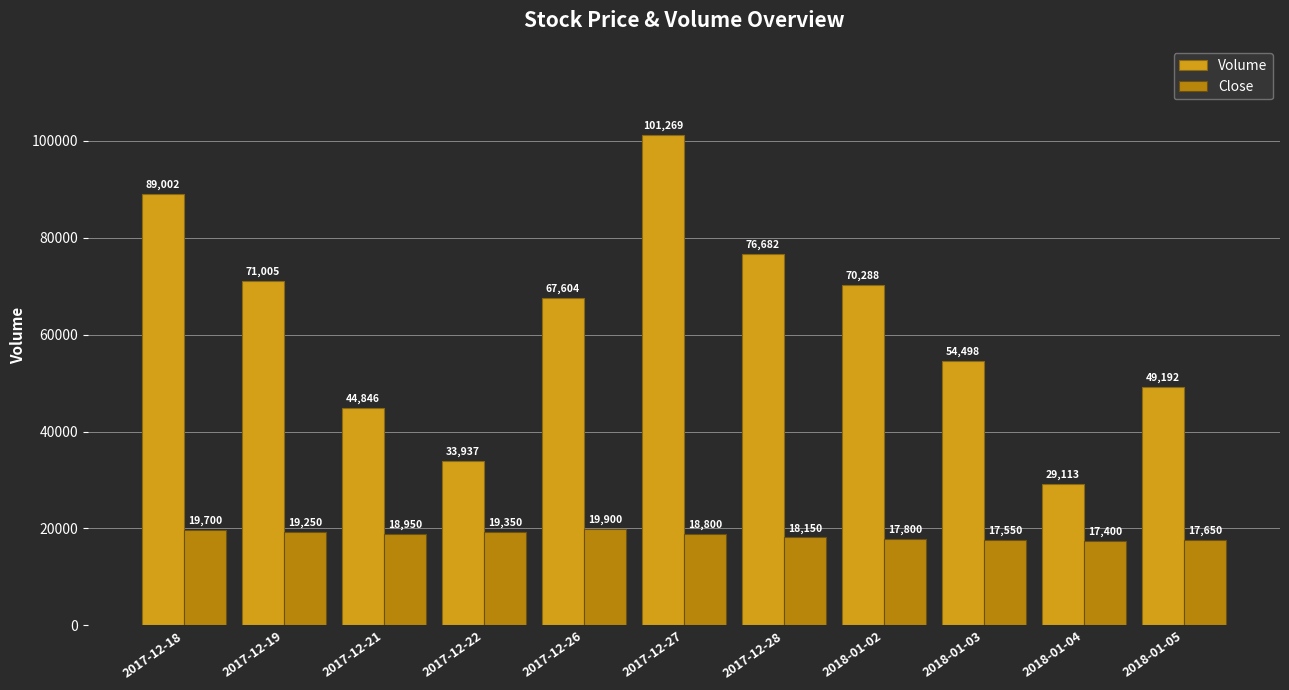

Does the chart contain stacked bars?

No